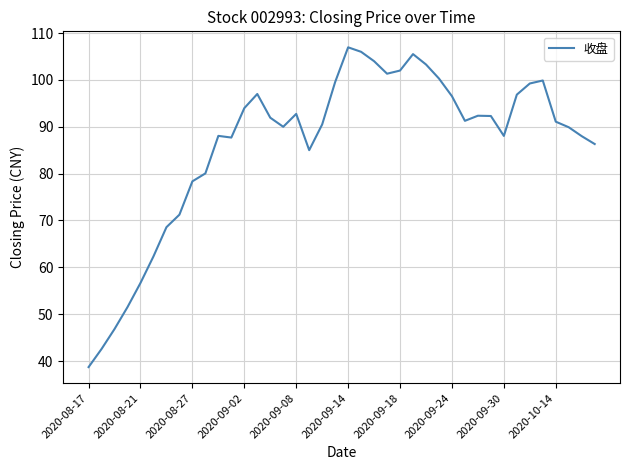

What is the minimum value shown in the chart?

38.7